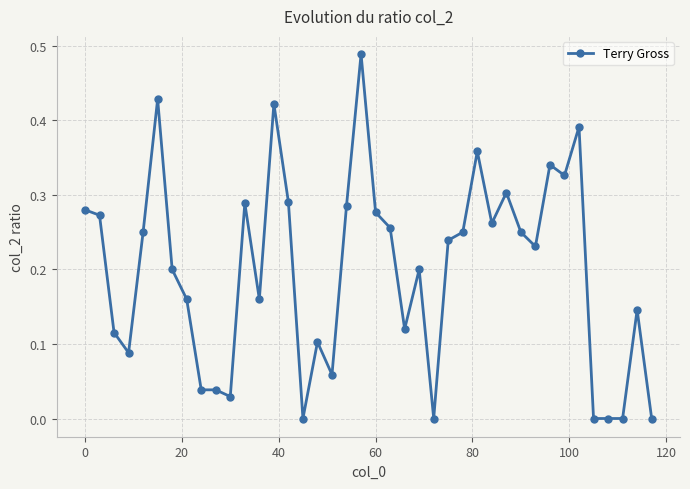

What is the sum of all values?

7.9